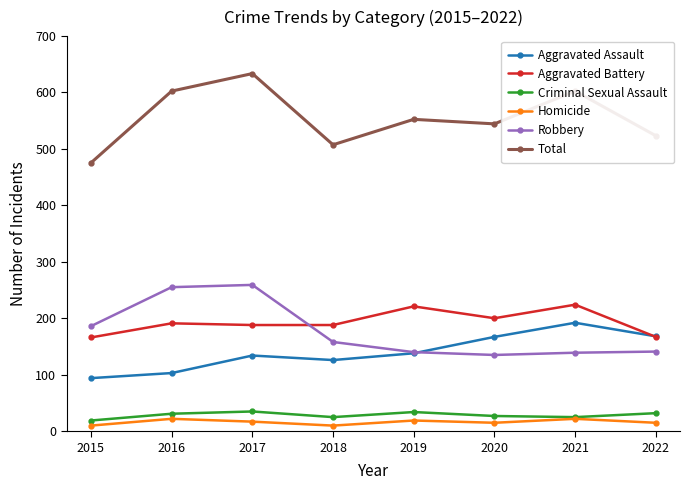

How many categories are shown in the chart?

8